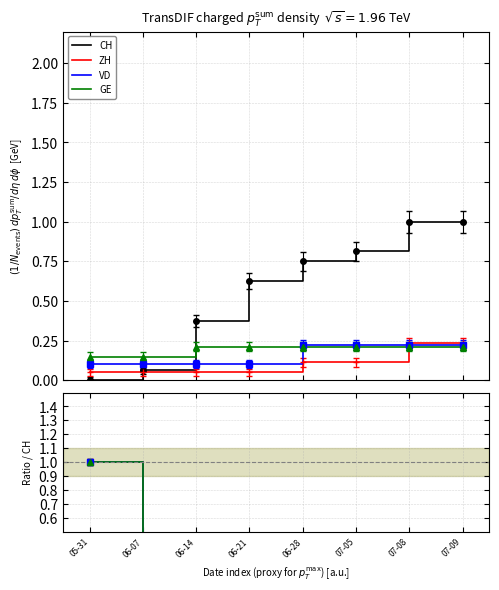

Which series has the largest total across all categories?

CH